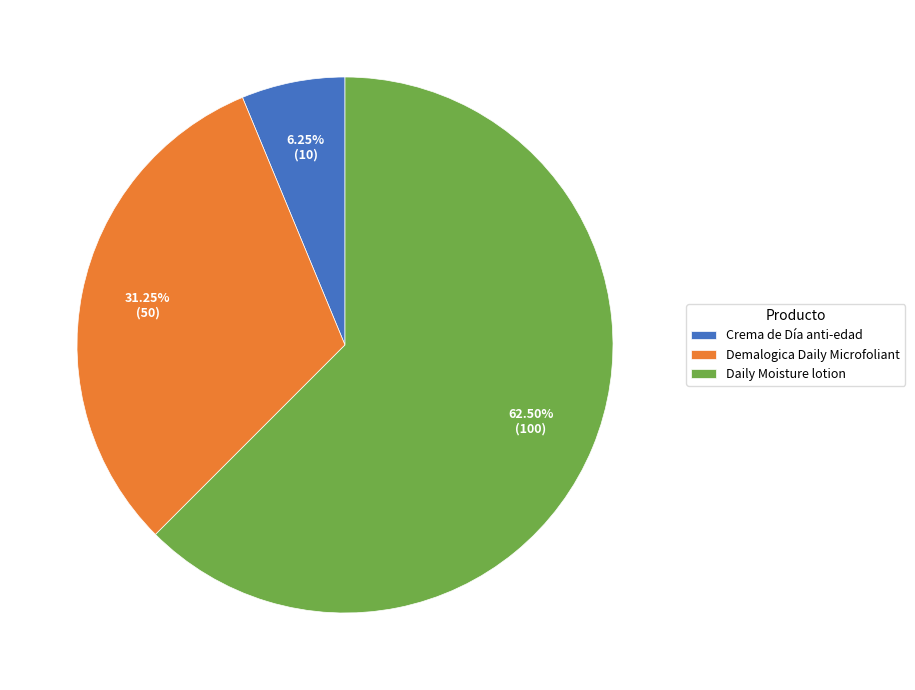

Which slice is the smallest?

Crema de Día anti-edad